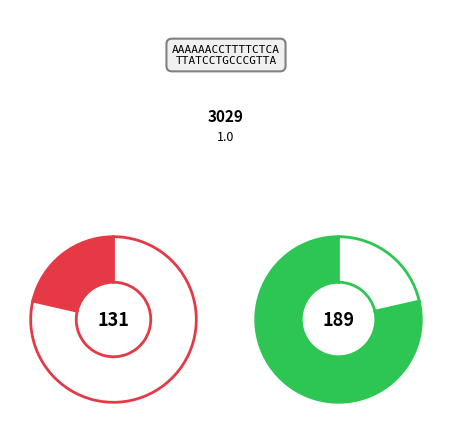

Is it true that 2 (30) is 24% of the pie?

False